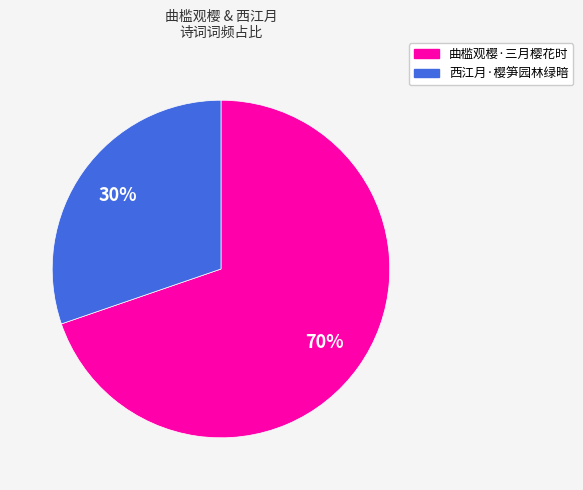

Rank the categories by value from highest to lowest.

曲槛观樱·三月樱花时, 西江月·樱笋园林绿暗